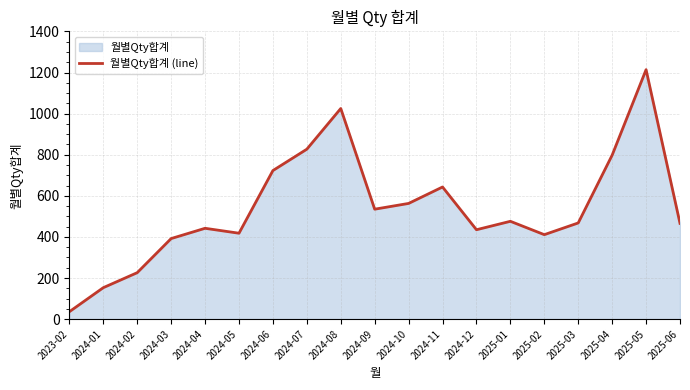

What is the value of the 9th point from the left?

1025